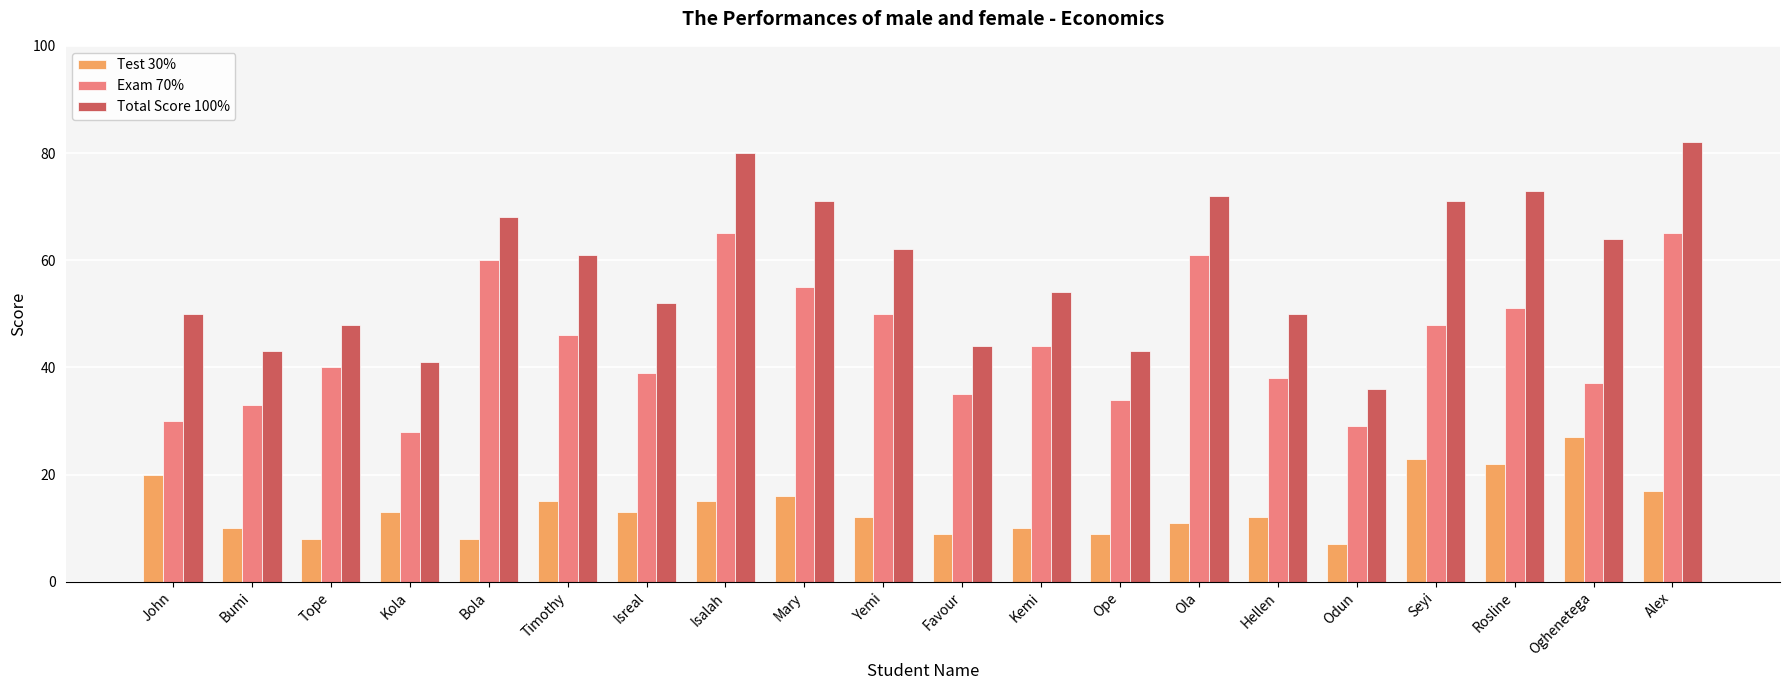

List the series in order of their peak value, lowest first.

Test 30%, Exam 70%, Total Score 100%